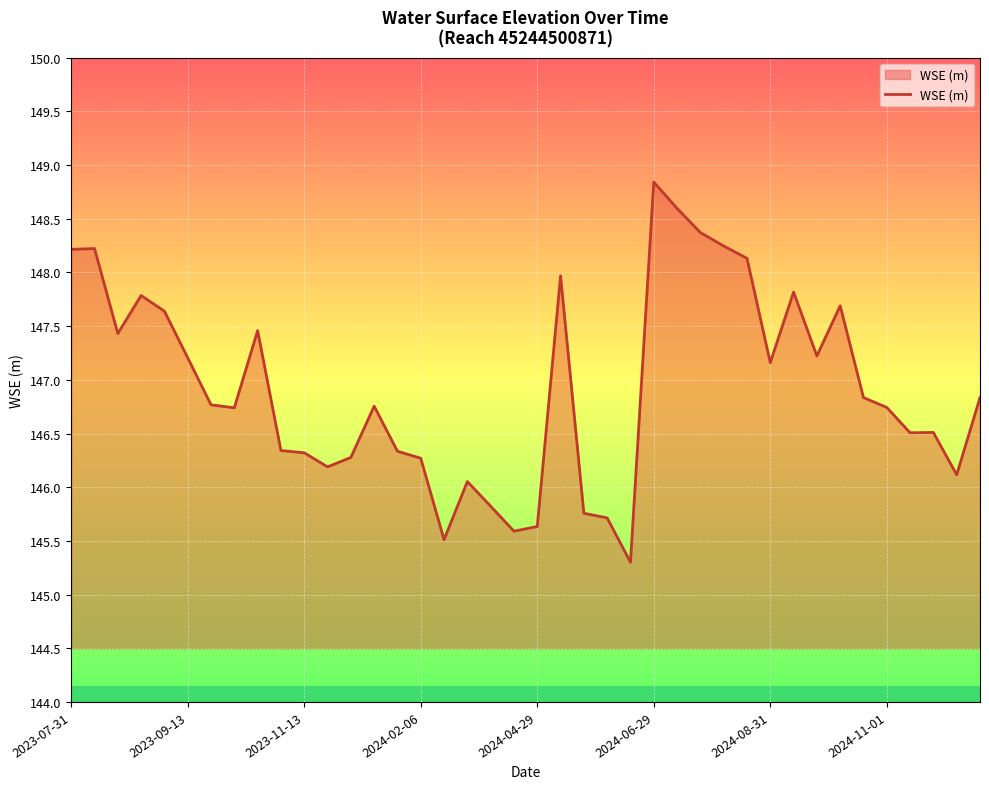

What is the maximum value shown in the chart?

148.8